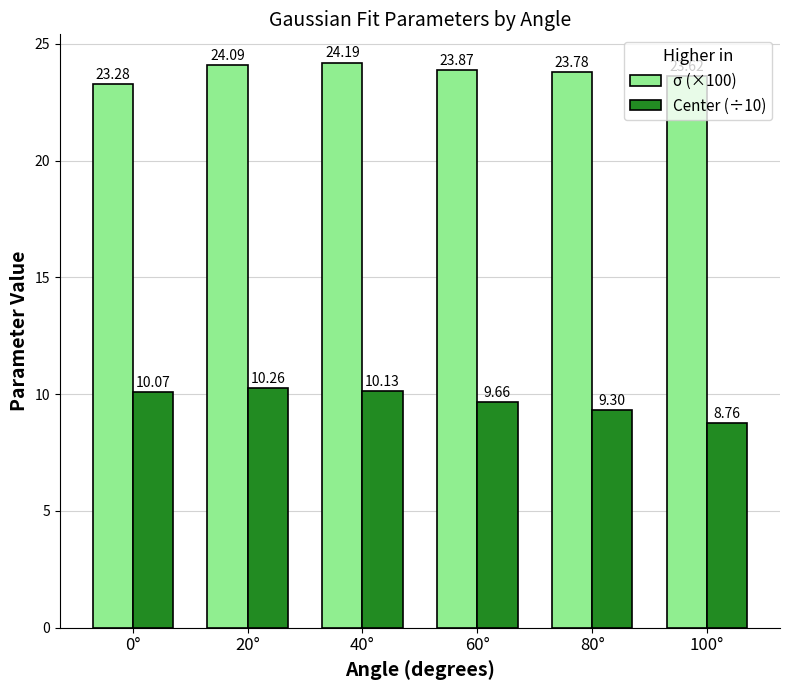

The σ (×100) series shows 23.8 at 80°. True or false?

True